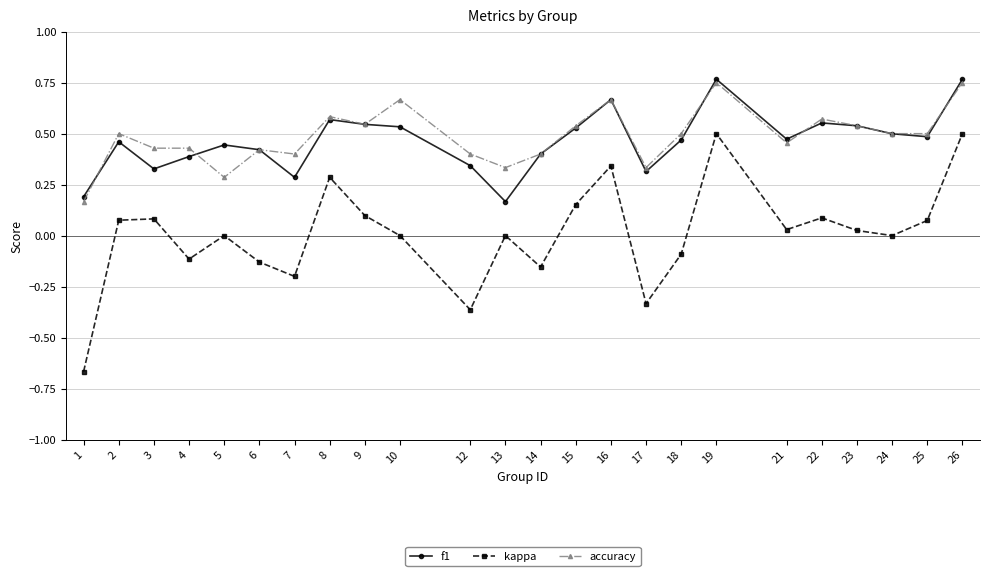

Where is the first local minimum for f1?

3